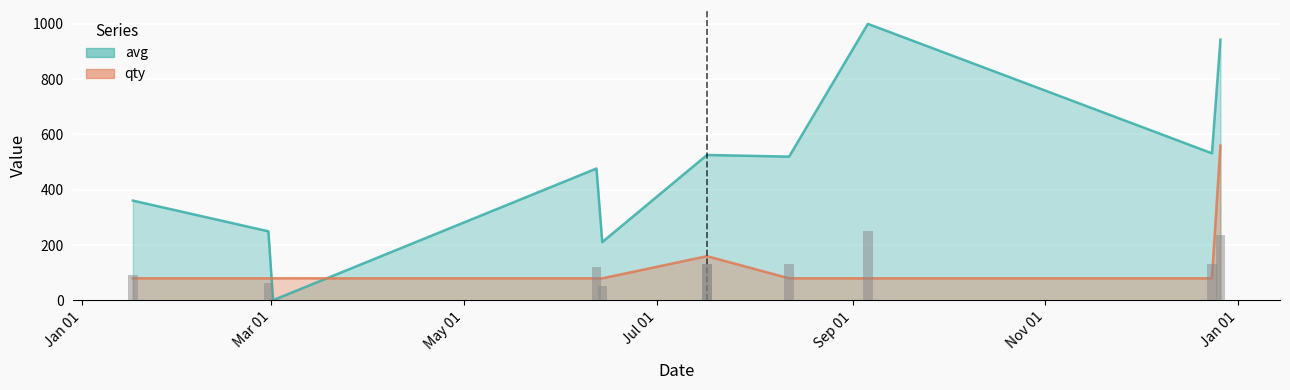

Rank the series by their maximum value, from lowest to highest.

qty, avg